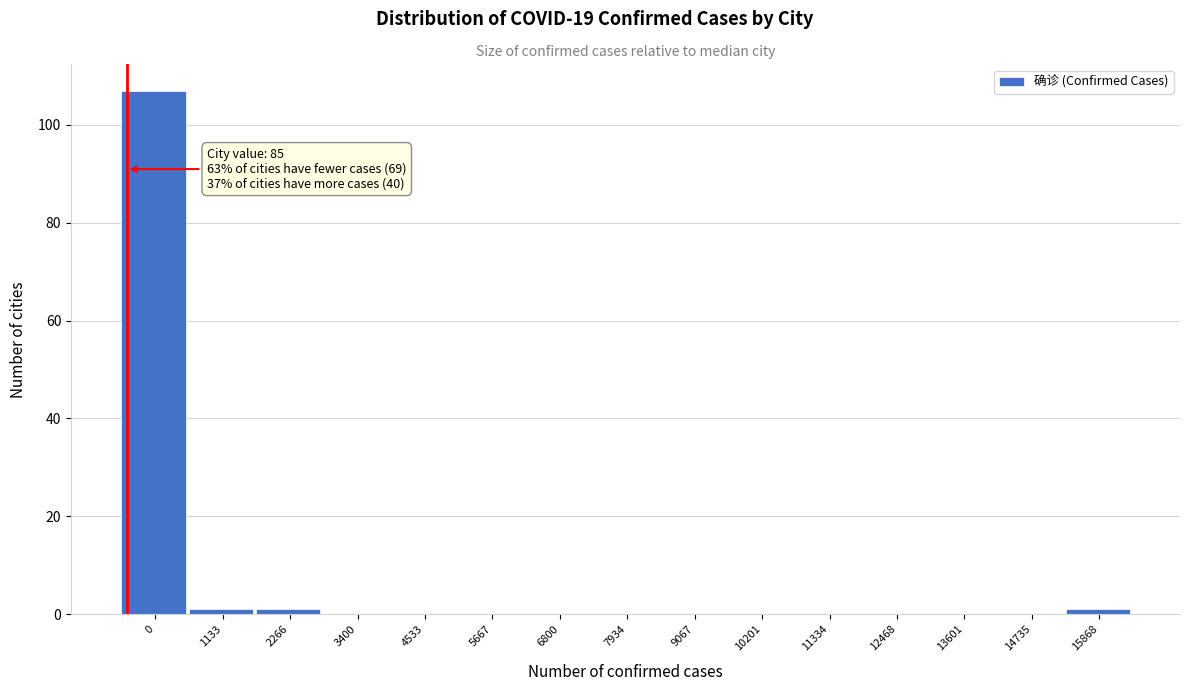

Reading right to left, list all the values displayed in this chart.

15868=1	14735=0	13601=0	12468=0	11334=0	10201=0	9067=0	7934=0	6800=0	5667=0	4533=0	3400=0	2266=1	1133=1	0=107